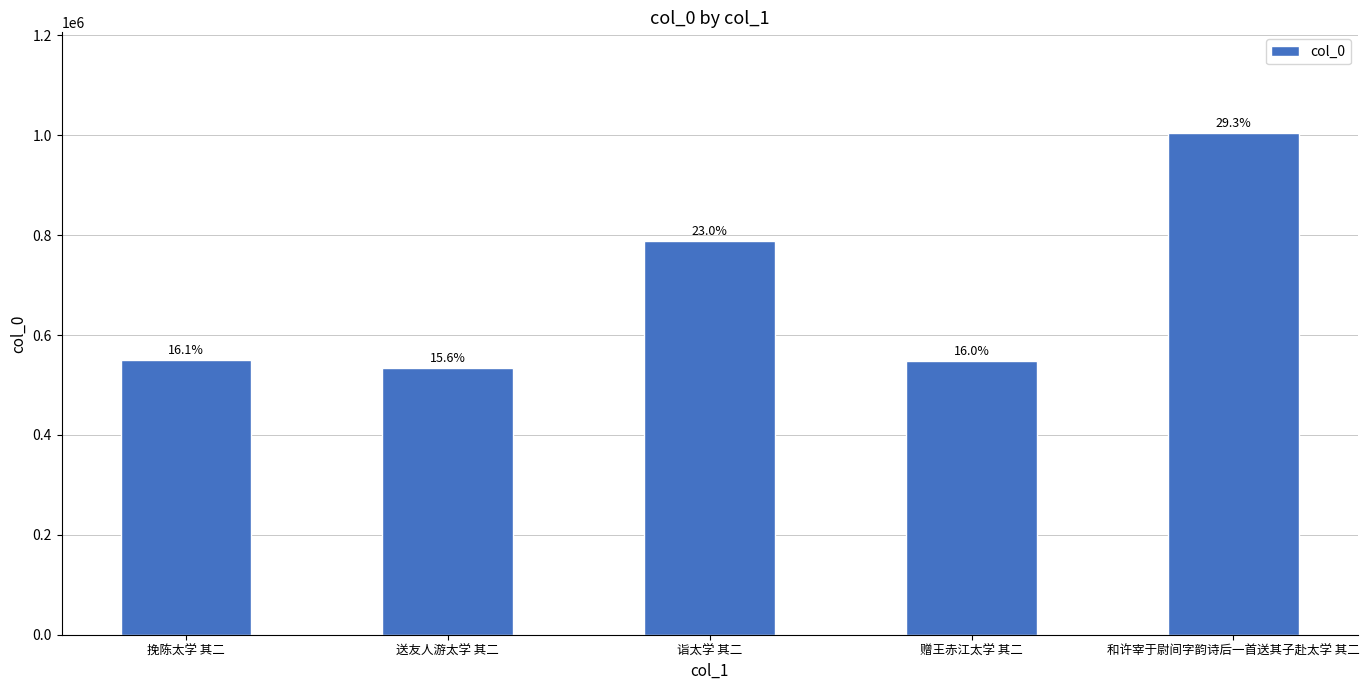

Does the chart contain any negative values?

No